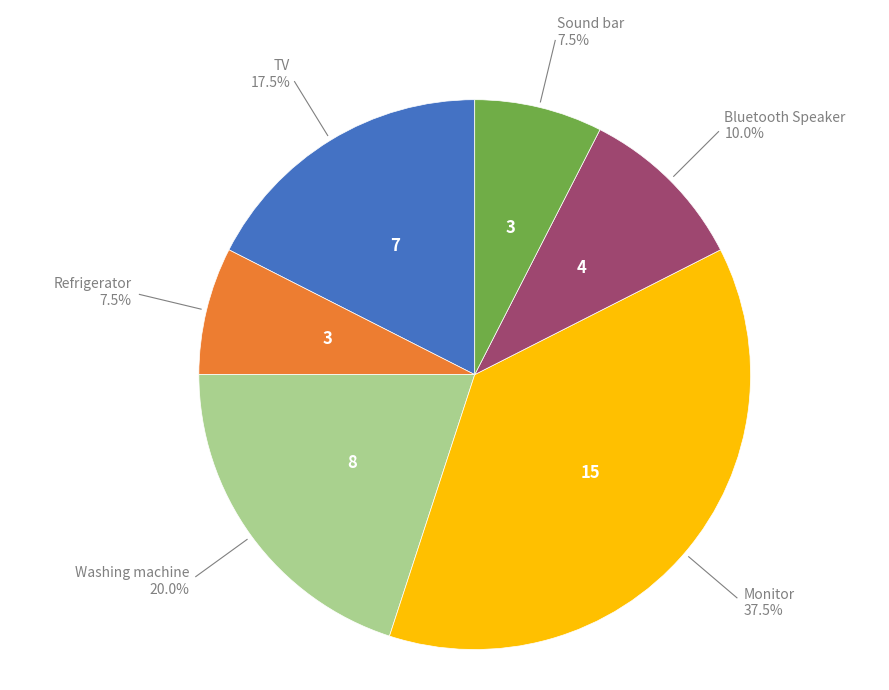

Is there any slice that represents more than half of the pie?

No